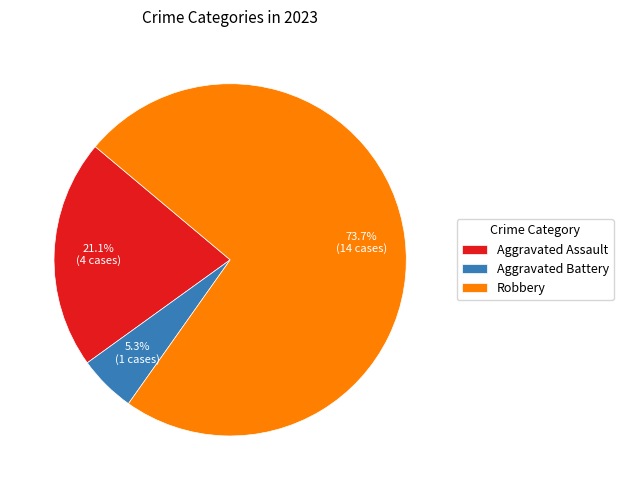

Does Robbery account for over 50% of the chart?

Yes